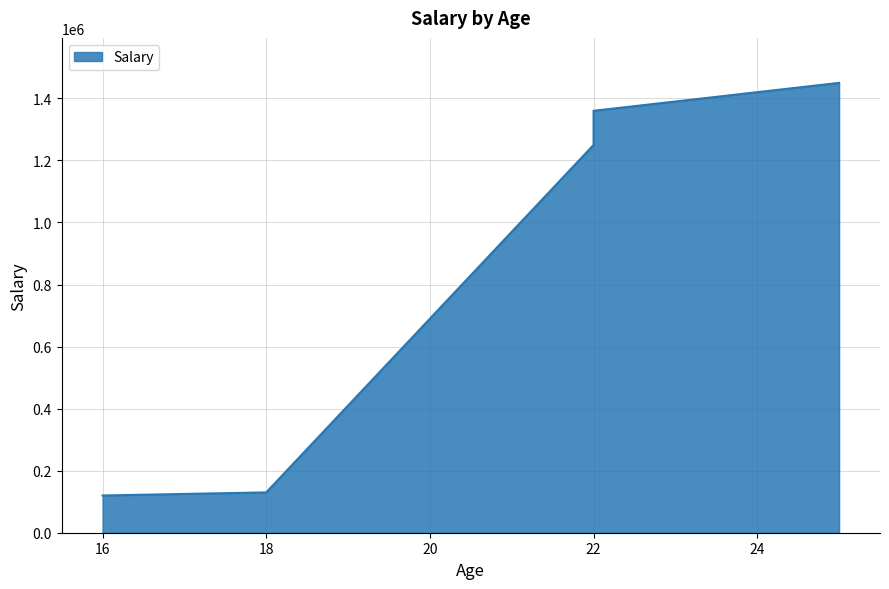

The value at 25 is 2041634. True or false?

False